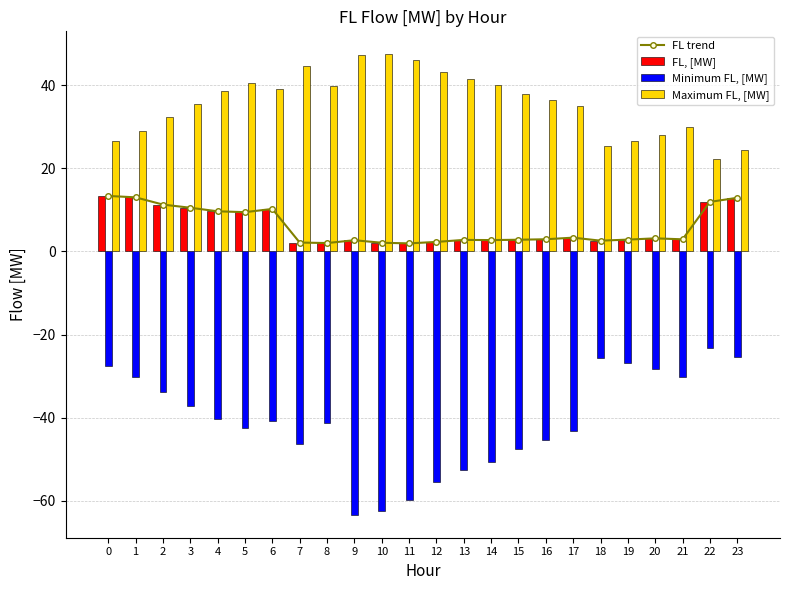

What is the average value of the Minimum FL, [MW] series?

-40.8